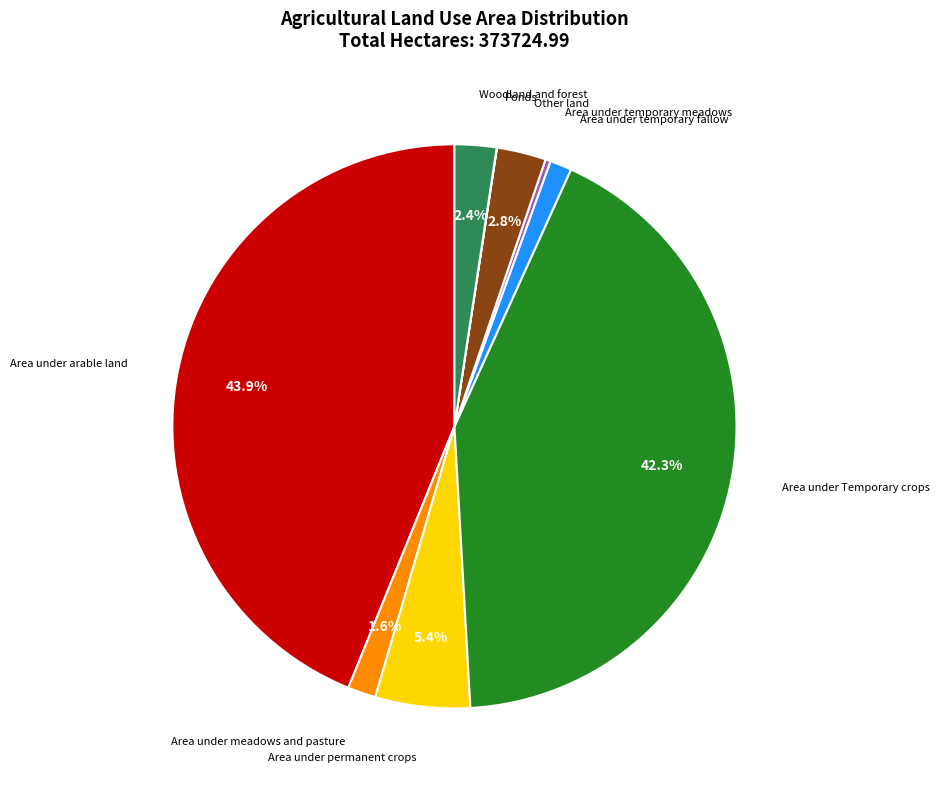

Is there a majority slice in this chart?

No